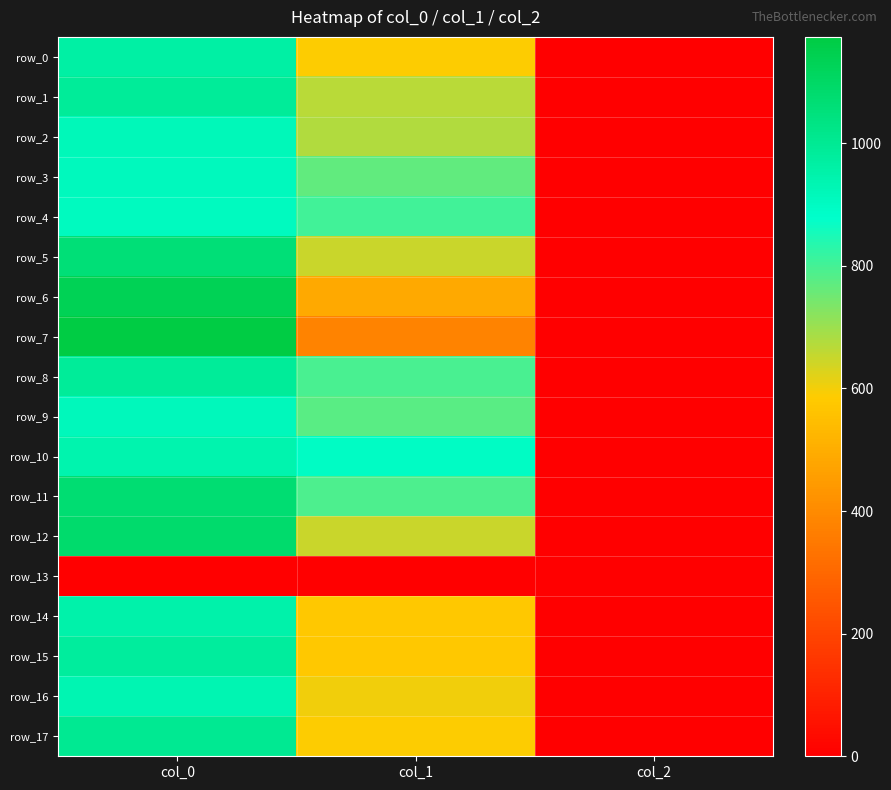

At how many categories does at least one series exceed 103?

2